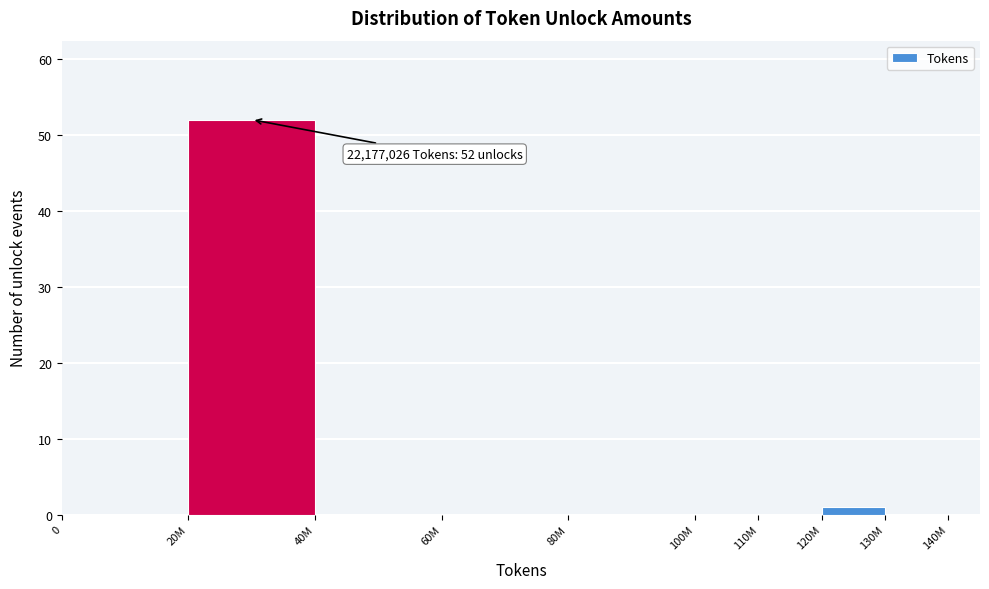

Reading left to right, transcribe all the data shown in this chart.

0=0	20M=52	40M=0	60M=0	80M=0	100M=0	110M=0	120M=1	130M=0